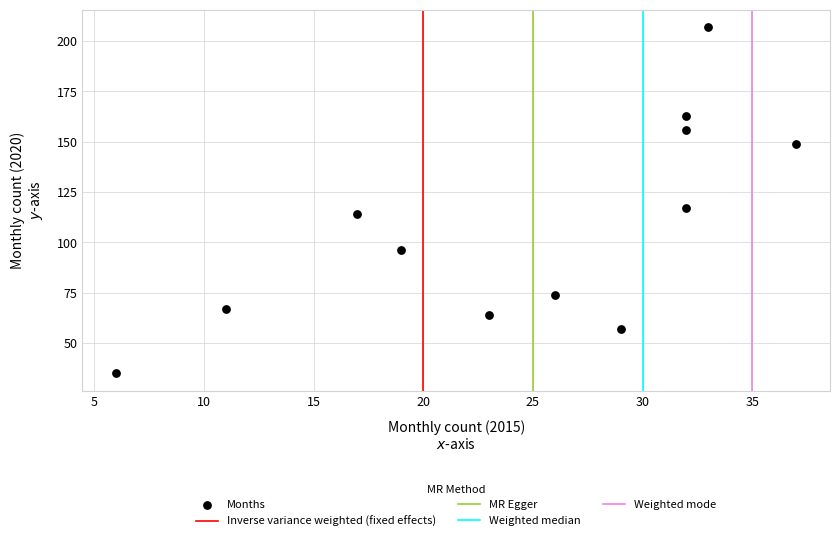

What is the range of X values (max minus min)?

31